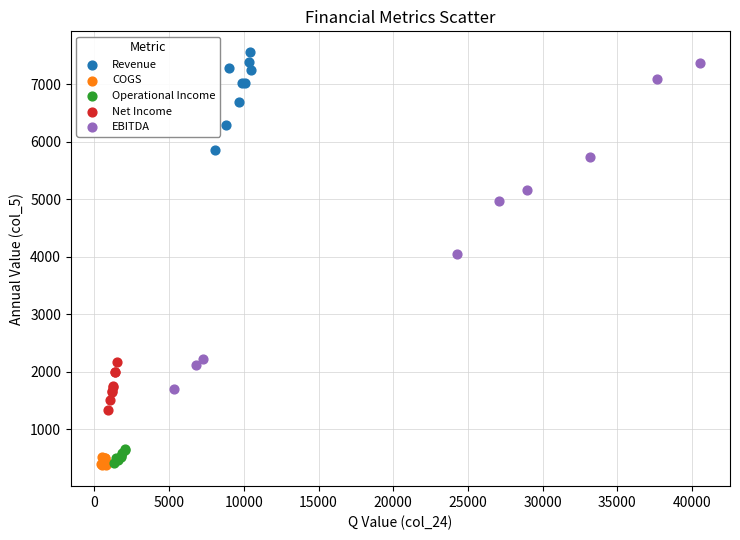

Which series has the largest Y range (max minus min)?

EBITDA